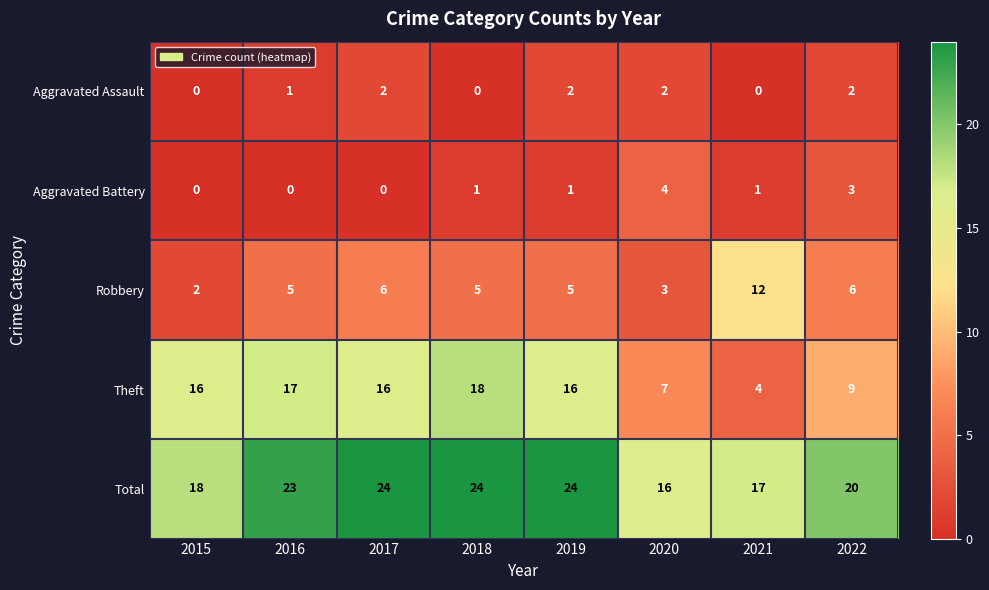

Rank the series at 2020 from highest to lowest value.

Total, Theft, Aggravated Battery, Robbery, Aggravated Assault